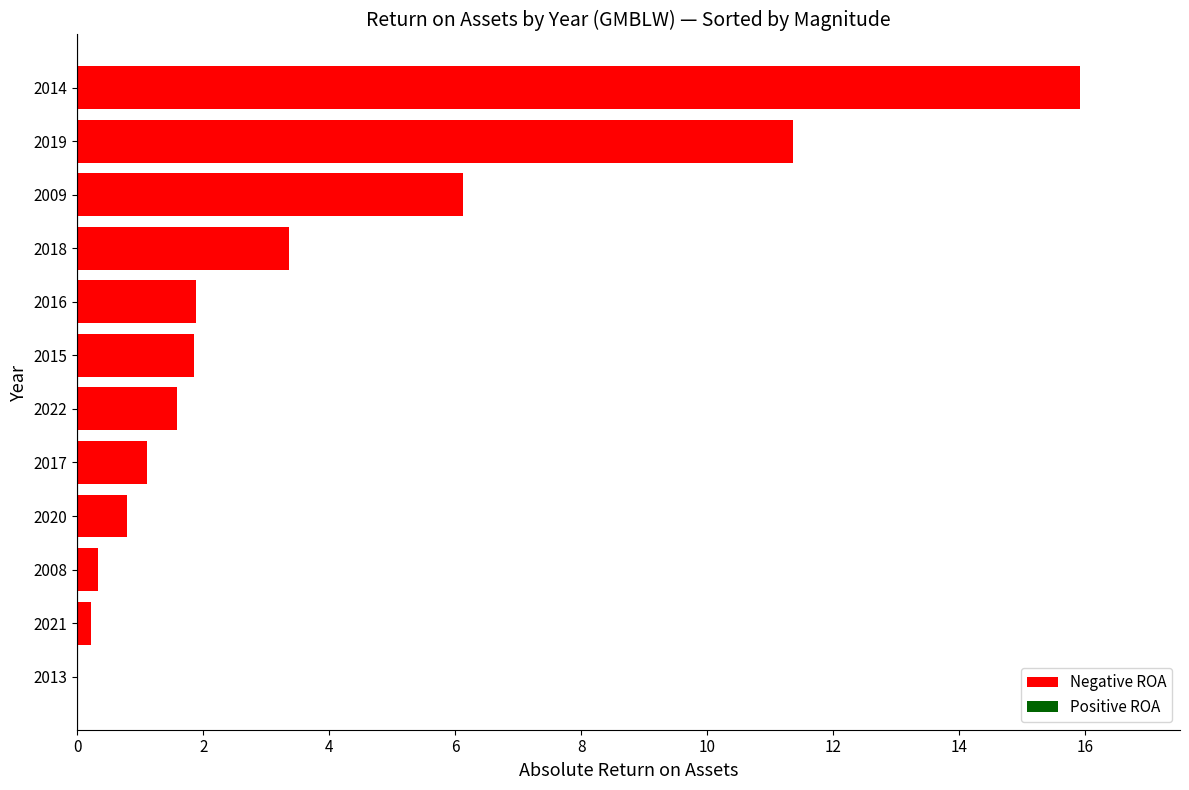

What is the maximum value shown in the chart?

15.9